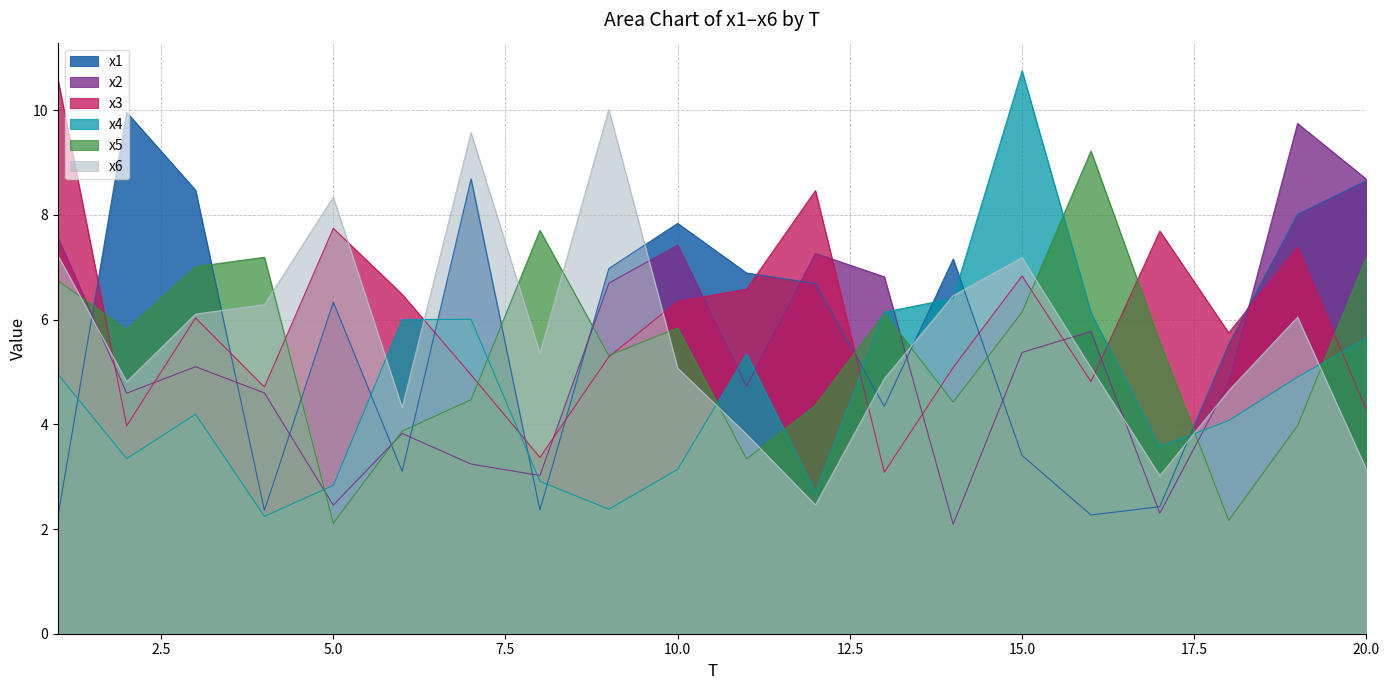

What value does the x2 series have at 3?

5.1